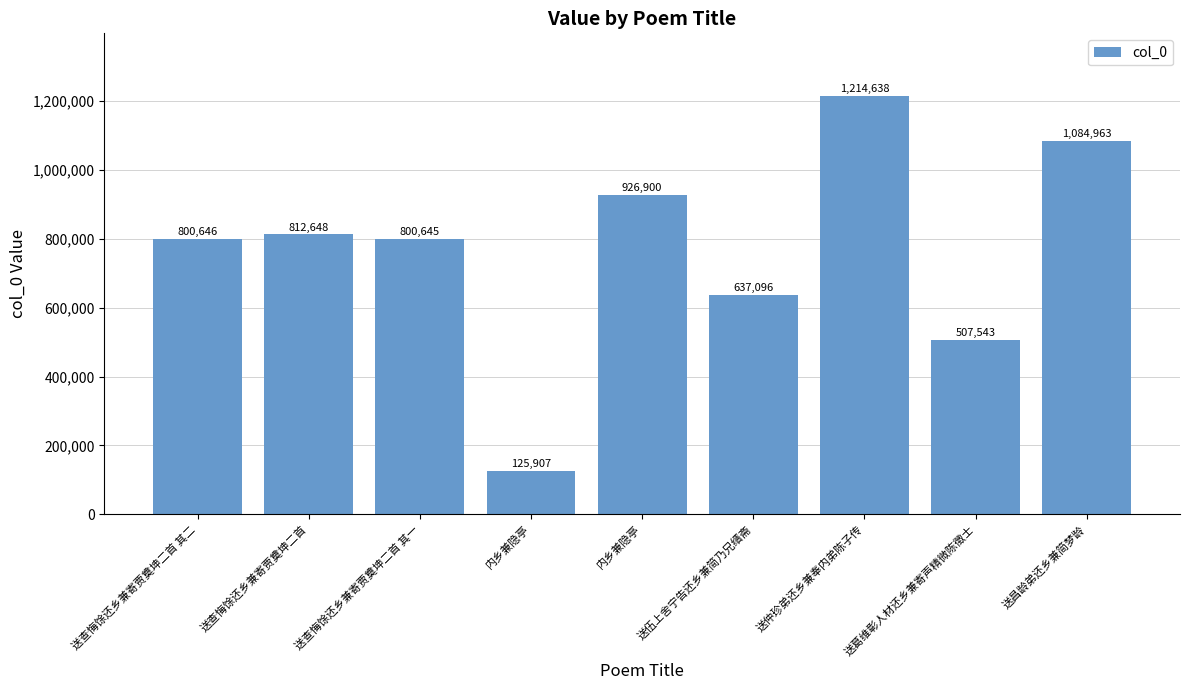

List the labels in order of value, smallest first.

内乡兼隐亭, 送葛维彰人材还乡兼寄声精微陈徵士, 送伍上舍宁告还乡兼简乃兄缙斋, 送查悔馀还乡兼寄贾奠坤二首 其一, 送查悔馀还乡兼寄贾奠坤二首 其二, 送查悔馀还乡兼寄贾奠坤二首, 内乡兼隐亭, 送昌龄弟还乡兼简梦龄, 送仲珍弟还乡兼奉内弟陈子传